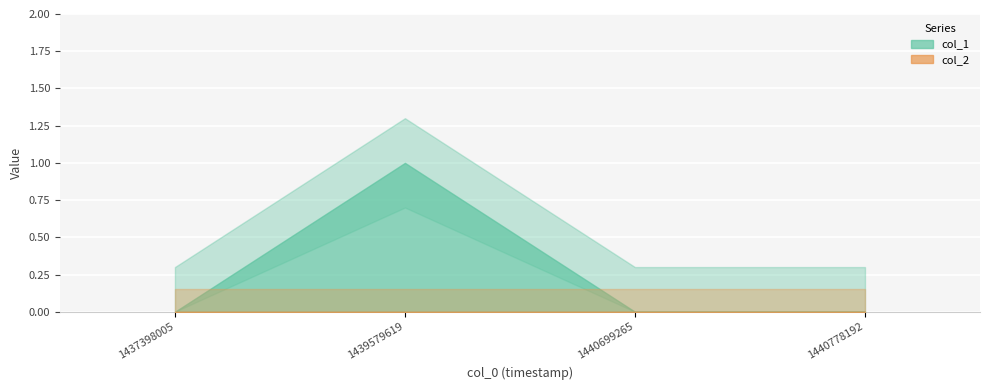

At which label does col_1 reach its peak?

1439579619